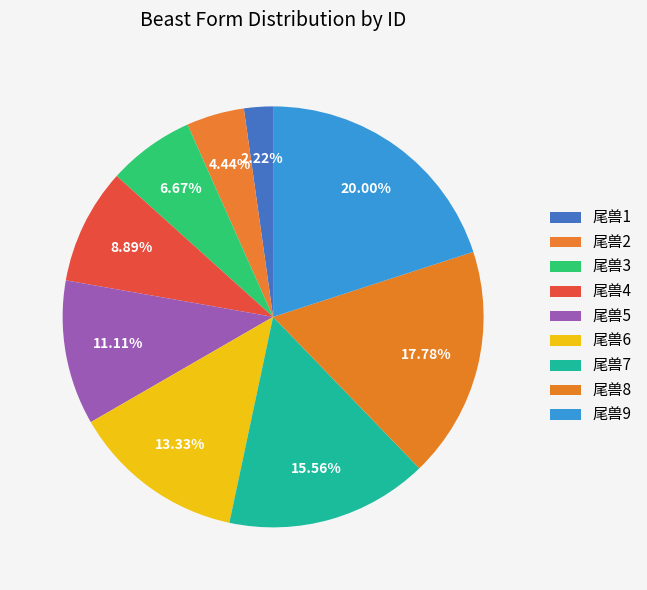

Count the number of slices in the pie.

9